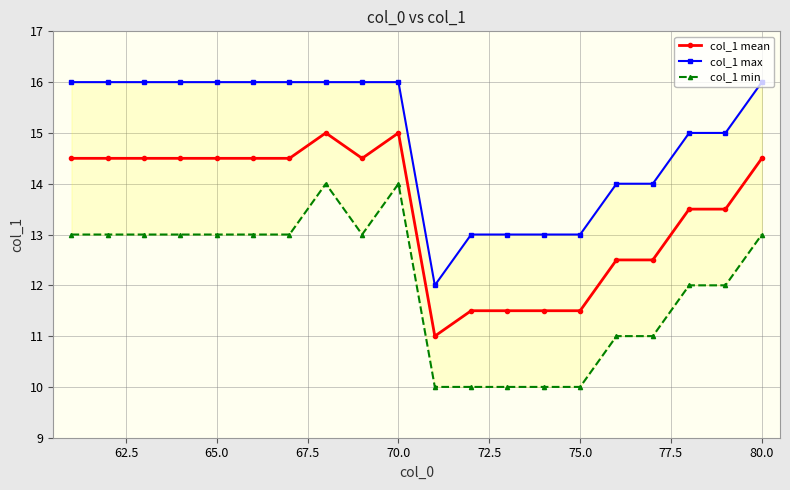

What is the lowest value of the col_1 mean series?

11.0